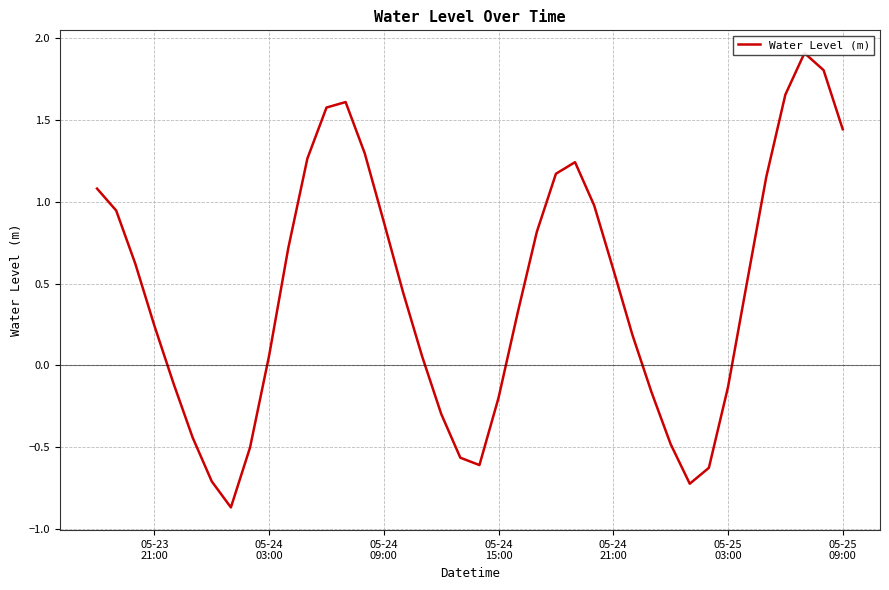

What is the sum of all values?

18.1